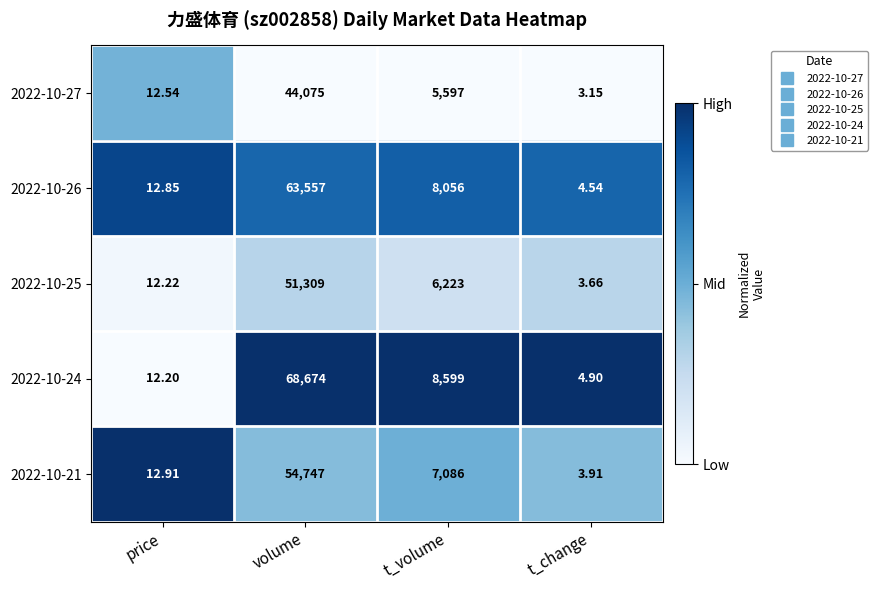

At which category is the sum across all series the highest?

volume